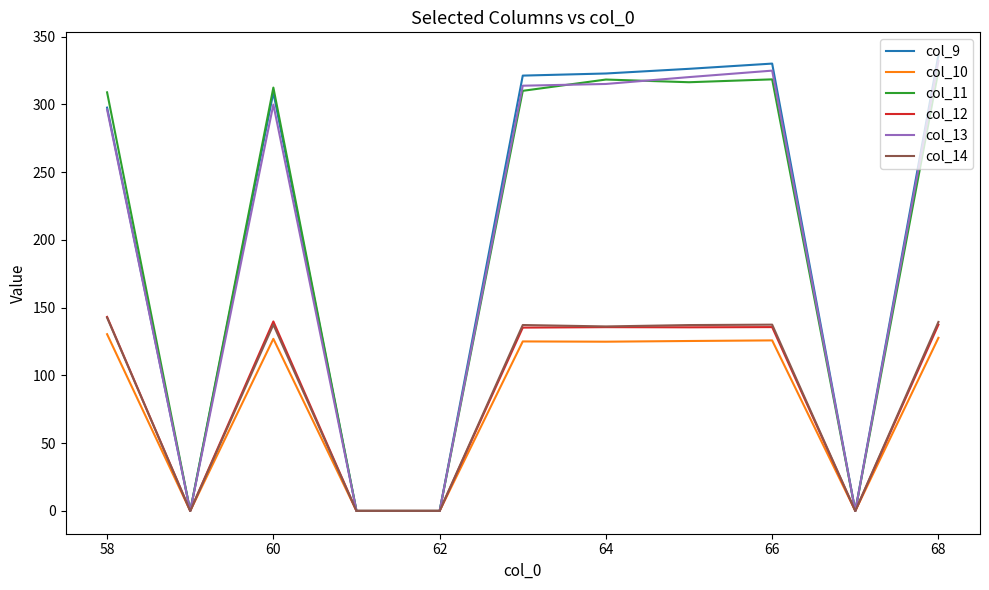

Which series has the widest spread of values?

col_9